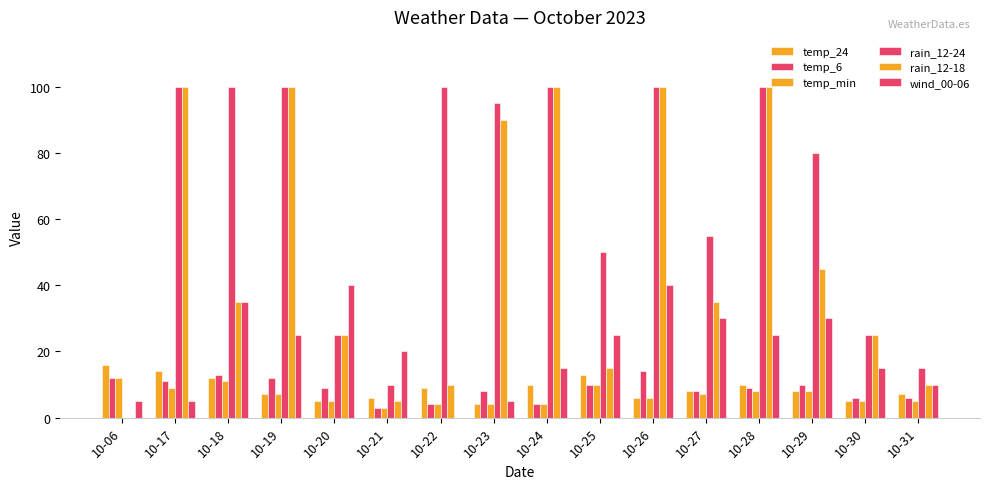

At how many categories does at least one series exceed 63?

9